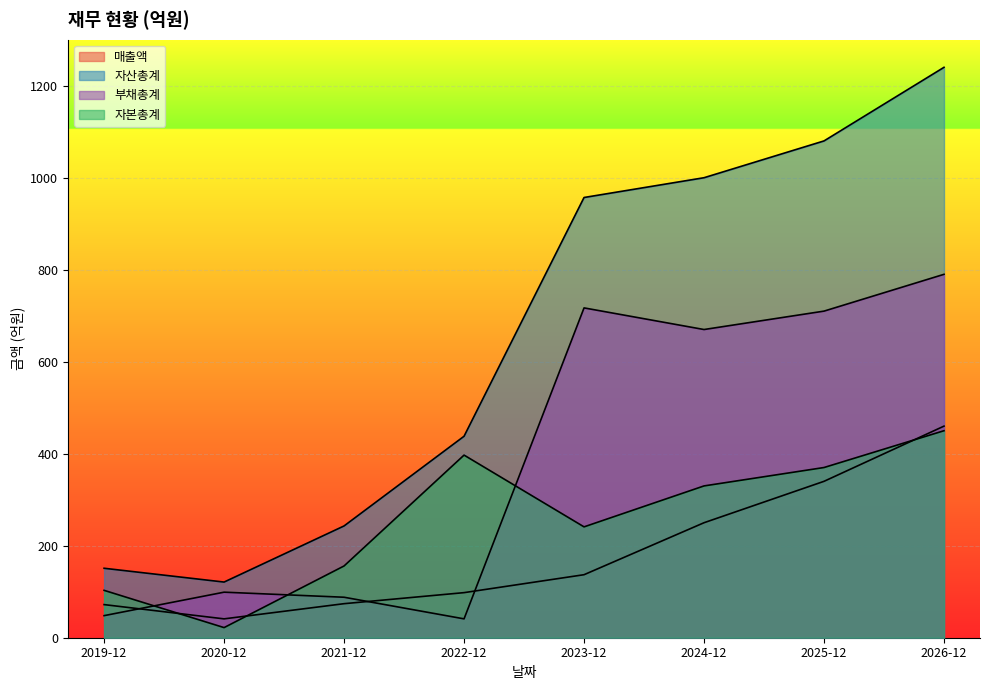

What is the sum of the 매출액 values at 2019-12 and 2025-12?

412